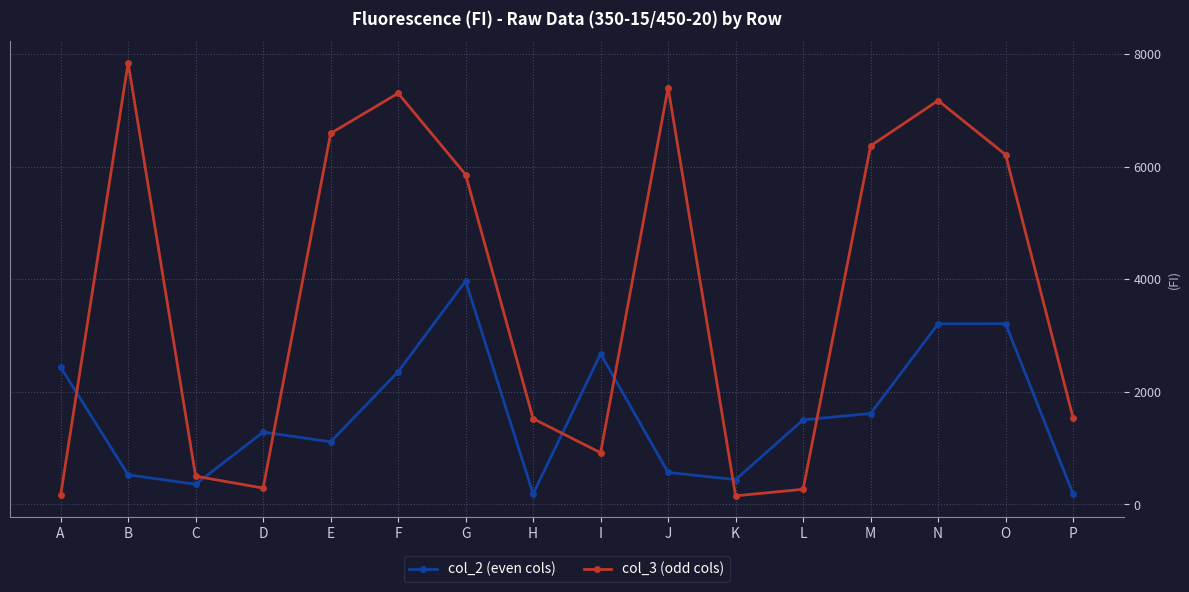

Where do col_2 (even cols) and col_3 (odd cols) first cross each other?

A and B